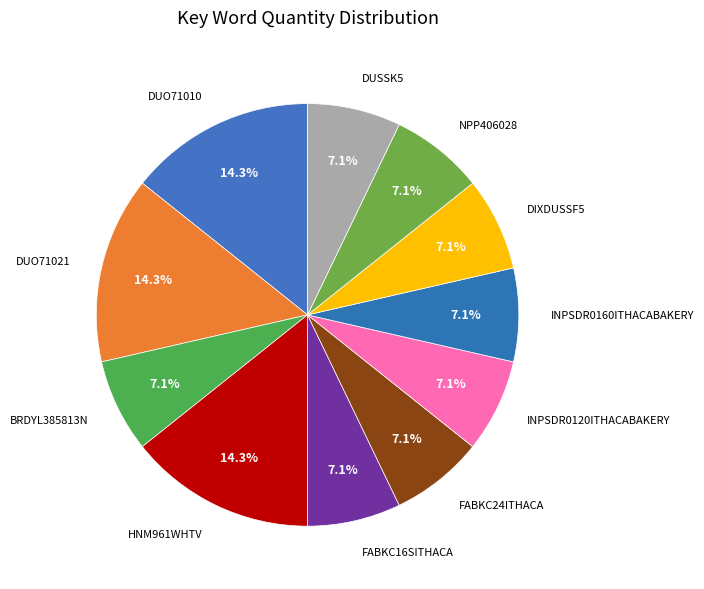

Count the number of slices in the pie.

11